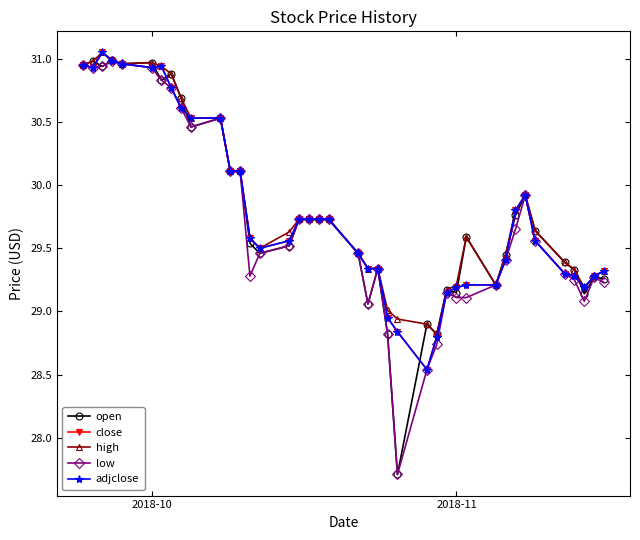

Where does the open series first go above 29?

2018-10